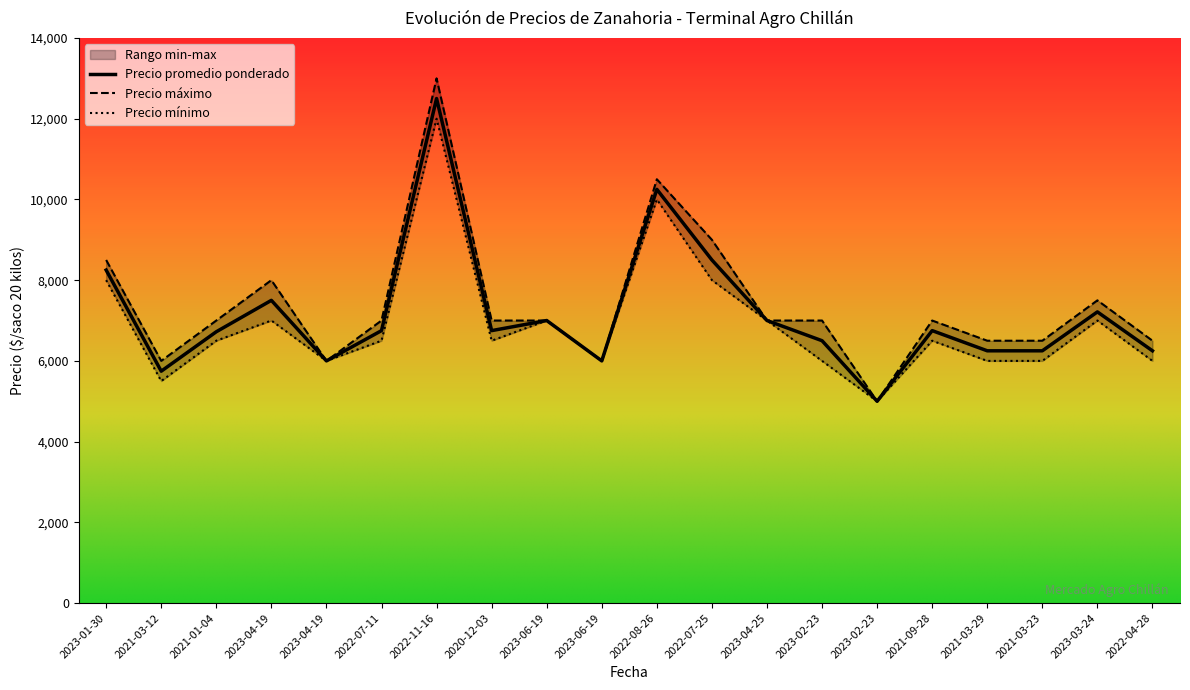

True or false: Precio maximo and Precio promedio ponderado cross at least once.

False